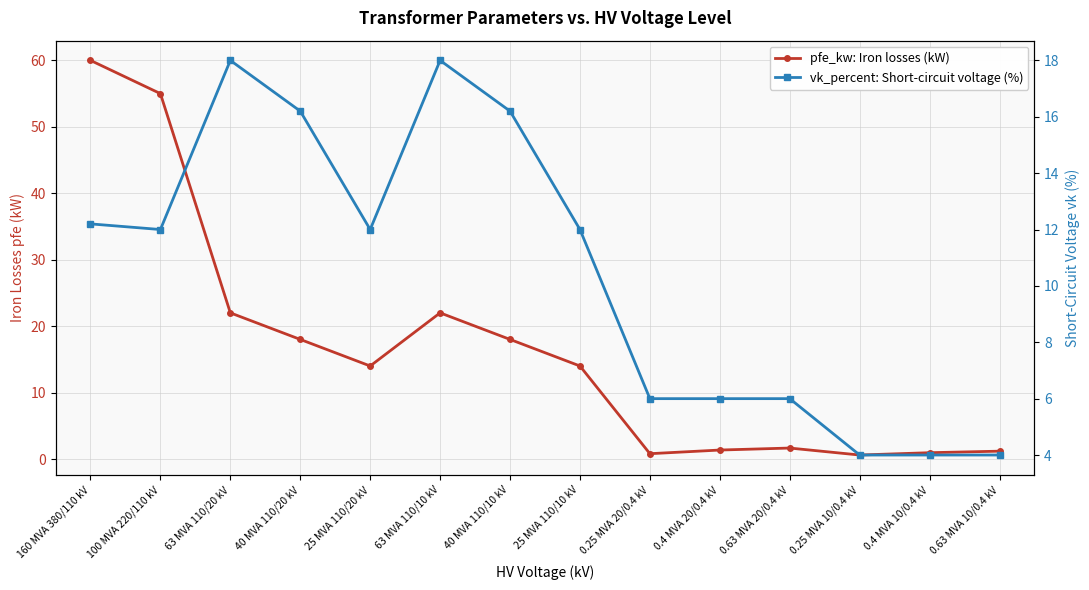

True or false: pfe_kw: Iron losses (kW) has more than 2 interior local peaks.

False